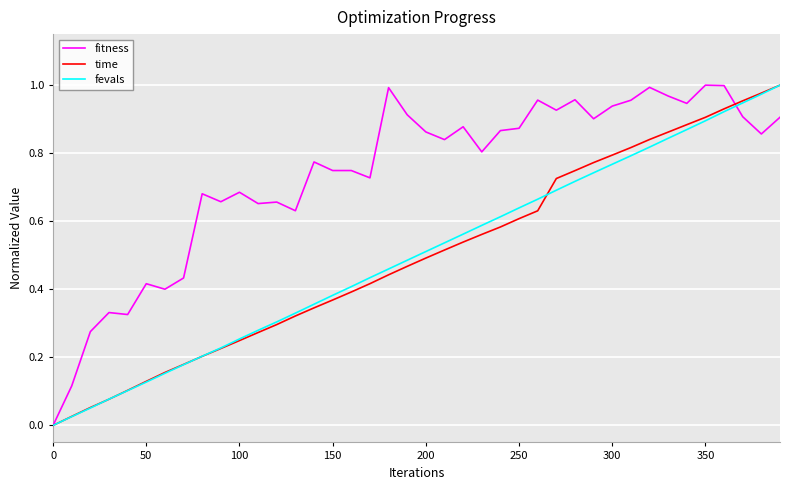

Count the number of data series in this chart.

3